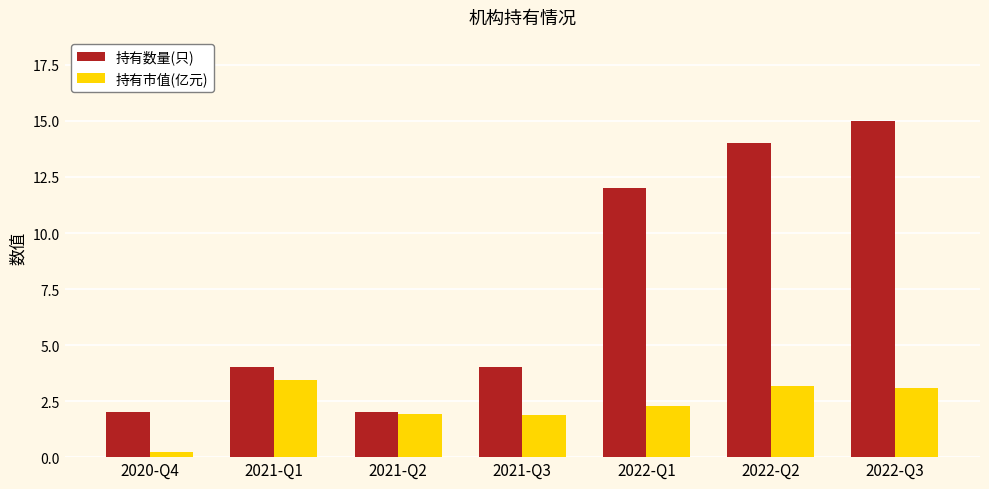

What is the greatest value displayed?

15.0